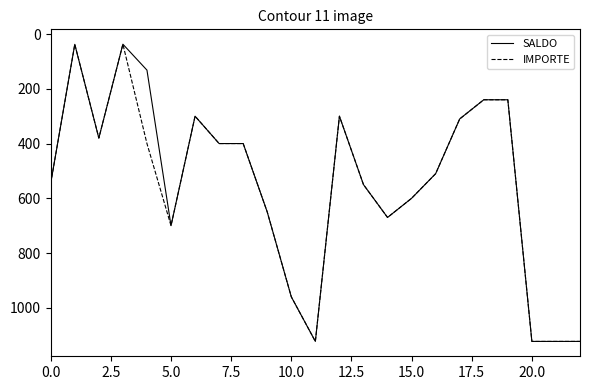

What is the highest value of the SALDO series?

1122.9